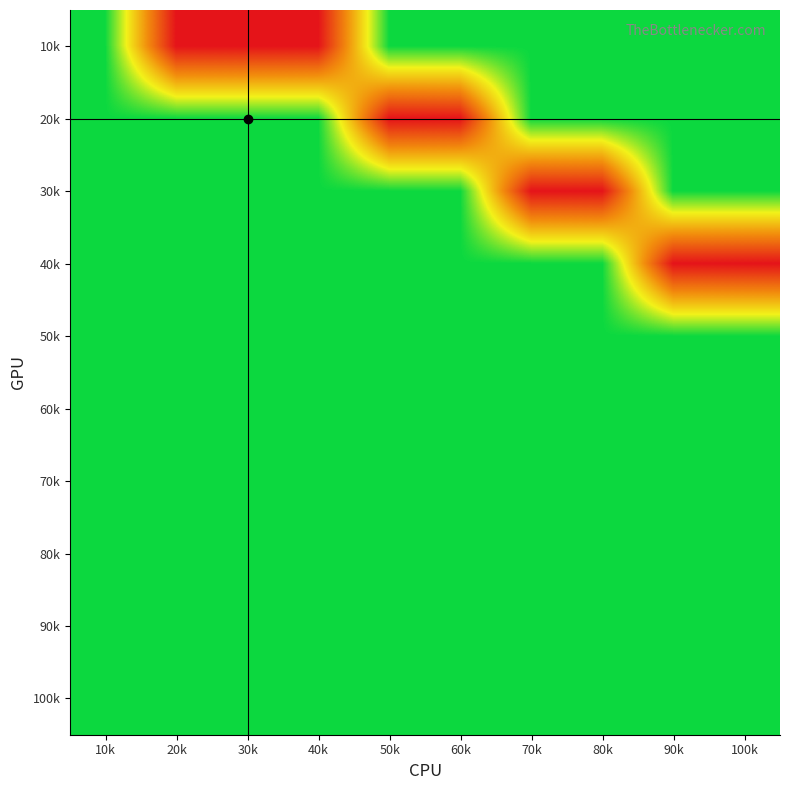

How many series are shown in this chart?

10